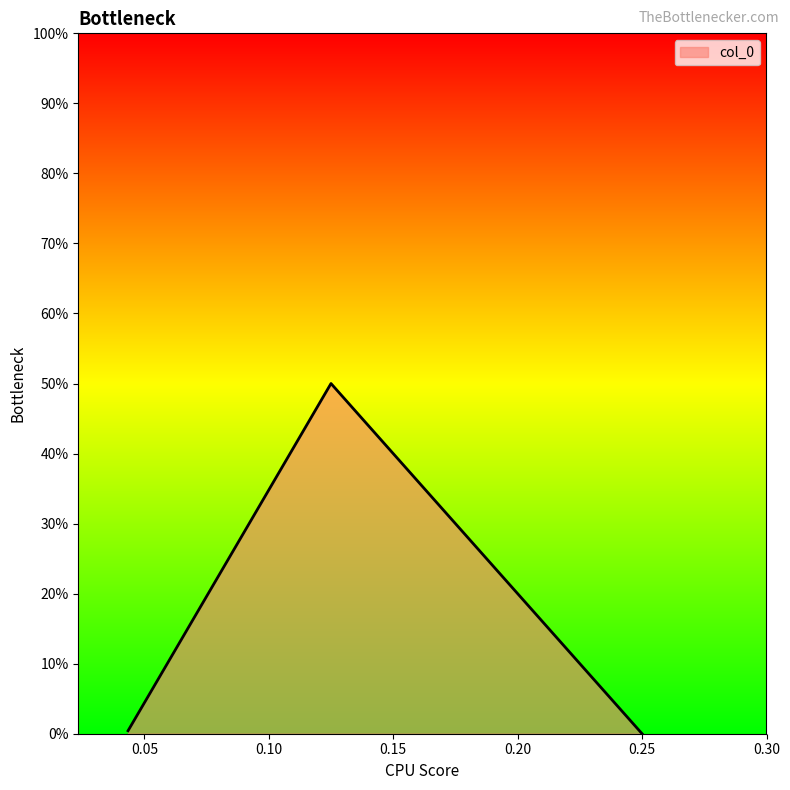

Does the chart display data point markers on the line(s)?

No